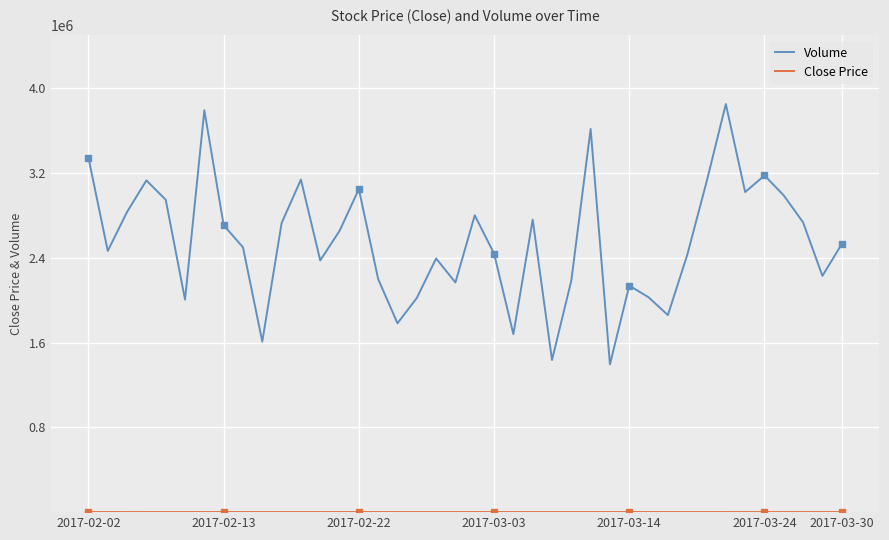

What is the maximum value shown in the chart?

3852300